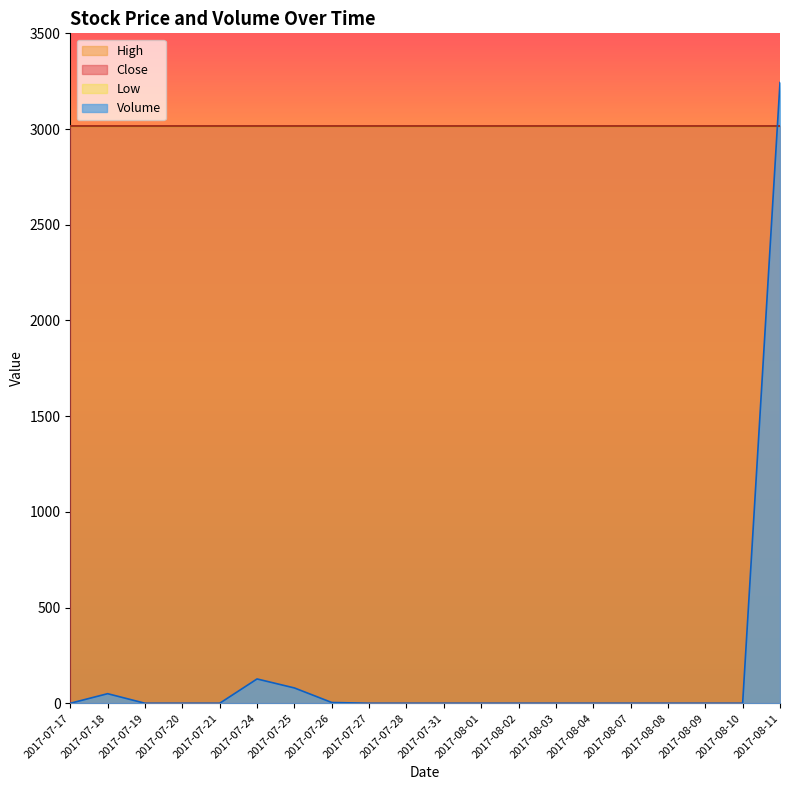

Which category has the lowest value across all series?

2017-07-17